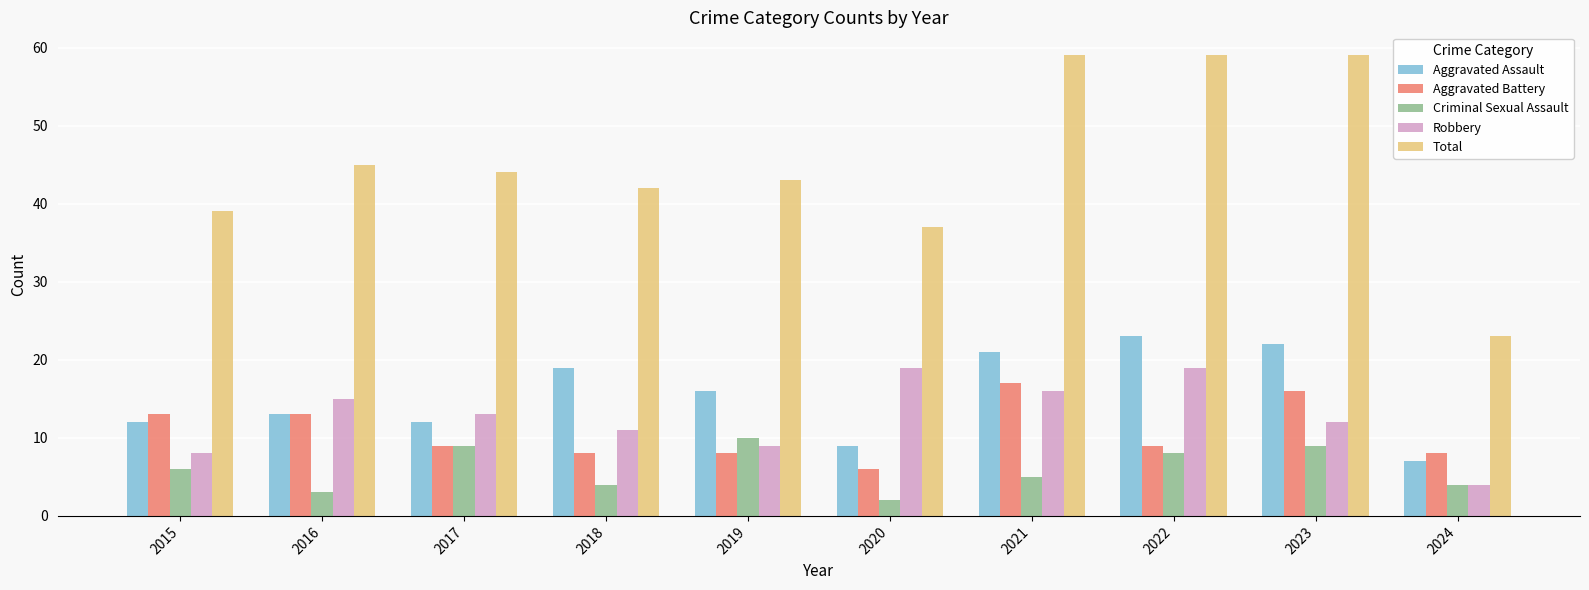

Which series has the widest spread of values?

Total